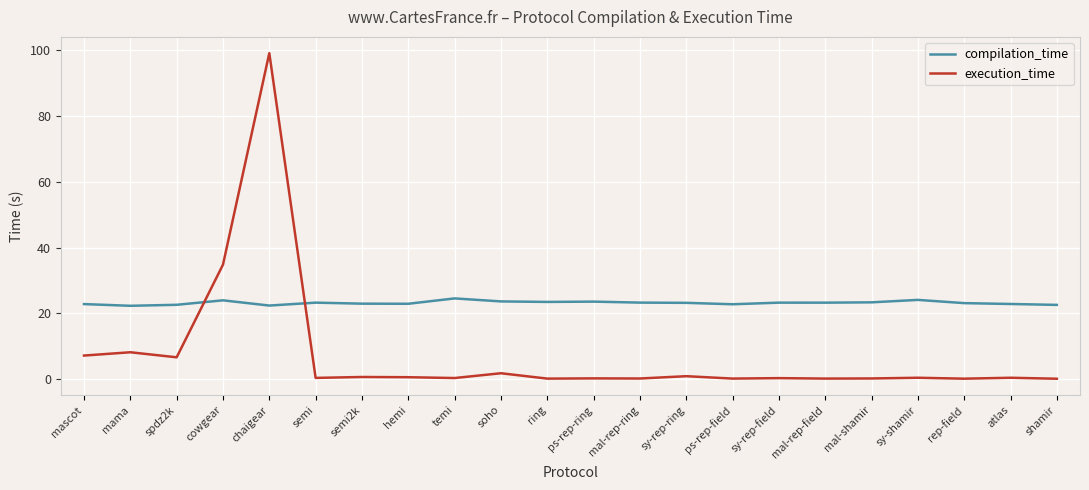

Is the value of execution_time at rep-field greater than the value of compilation_time at cowgear?

No